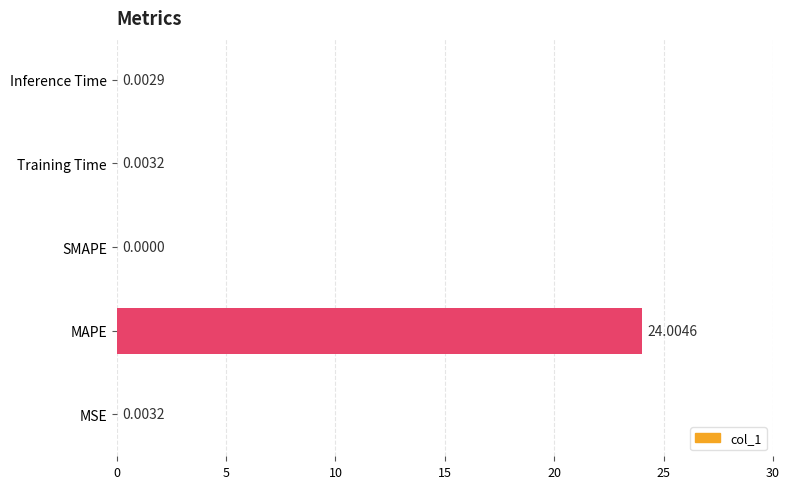

What is the sum of the values at Training Time and MAPE?

24.0